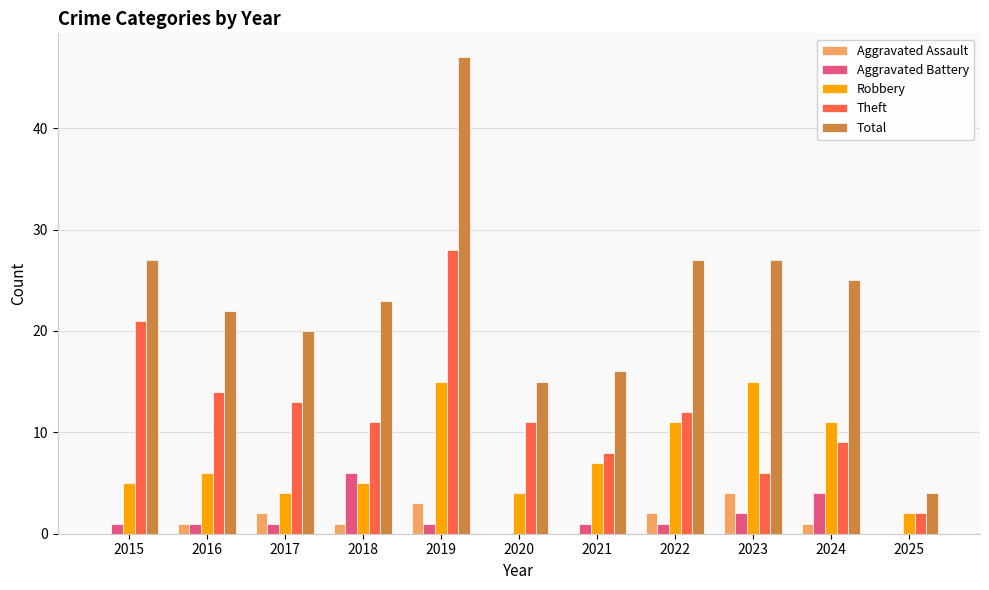

What are all the series names shown in the legend?

Aggravated Assault, Aggravated Battery, Robbery, Theft, Total